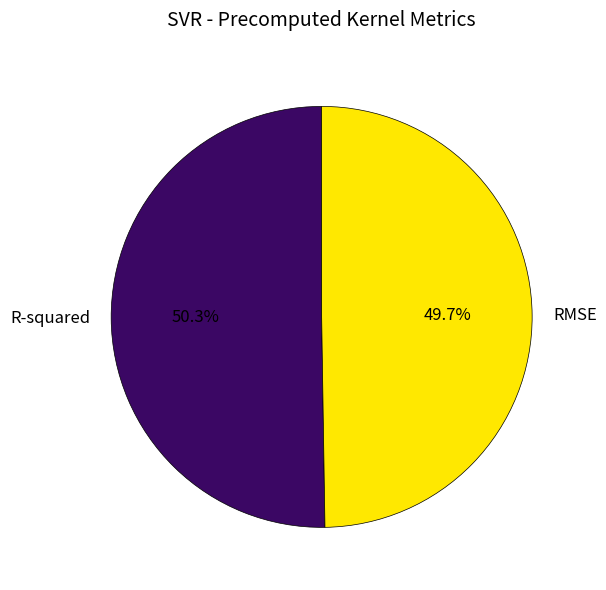

Is the sum of RMSE and R-squared greater than half?

Yes